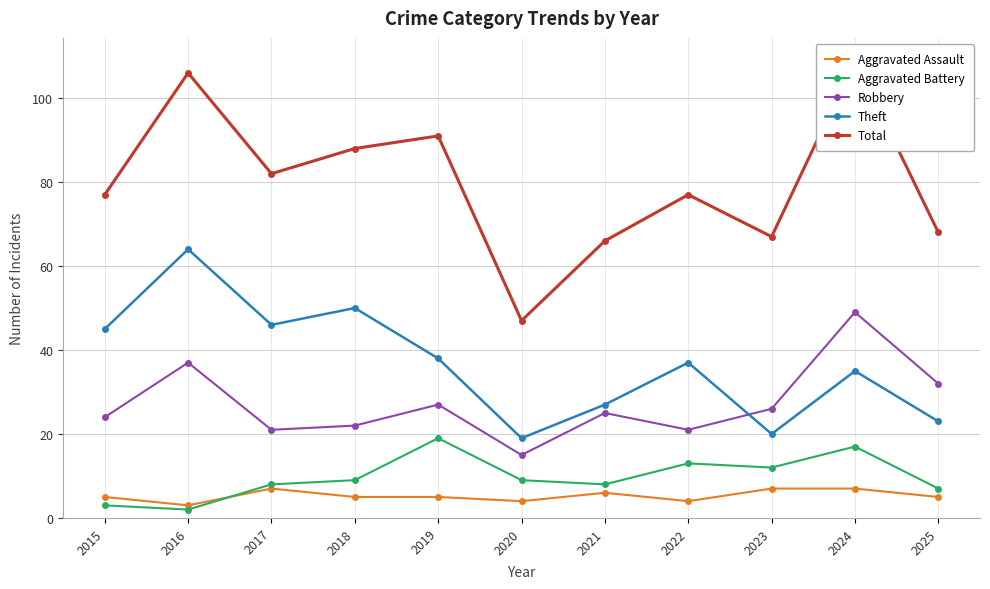

The Aggravated Assault series shows 4 at 2022. True or false?

True